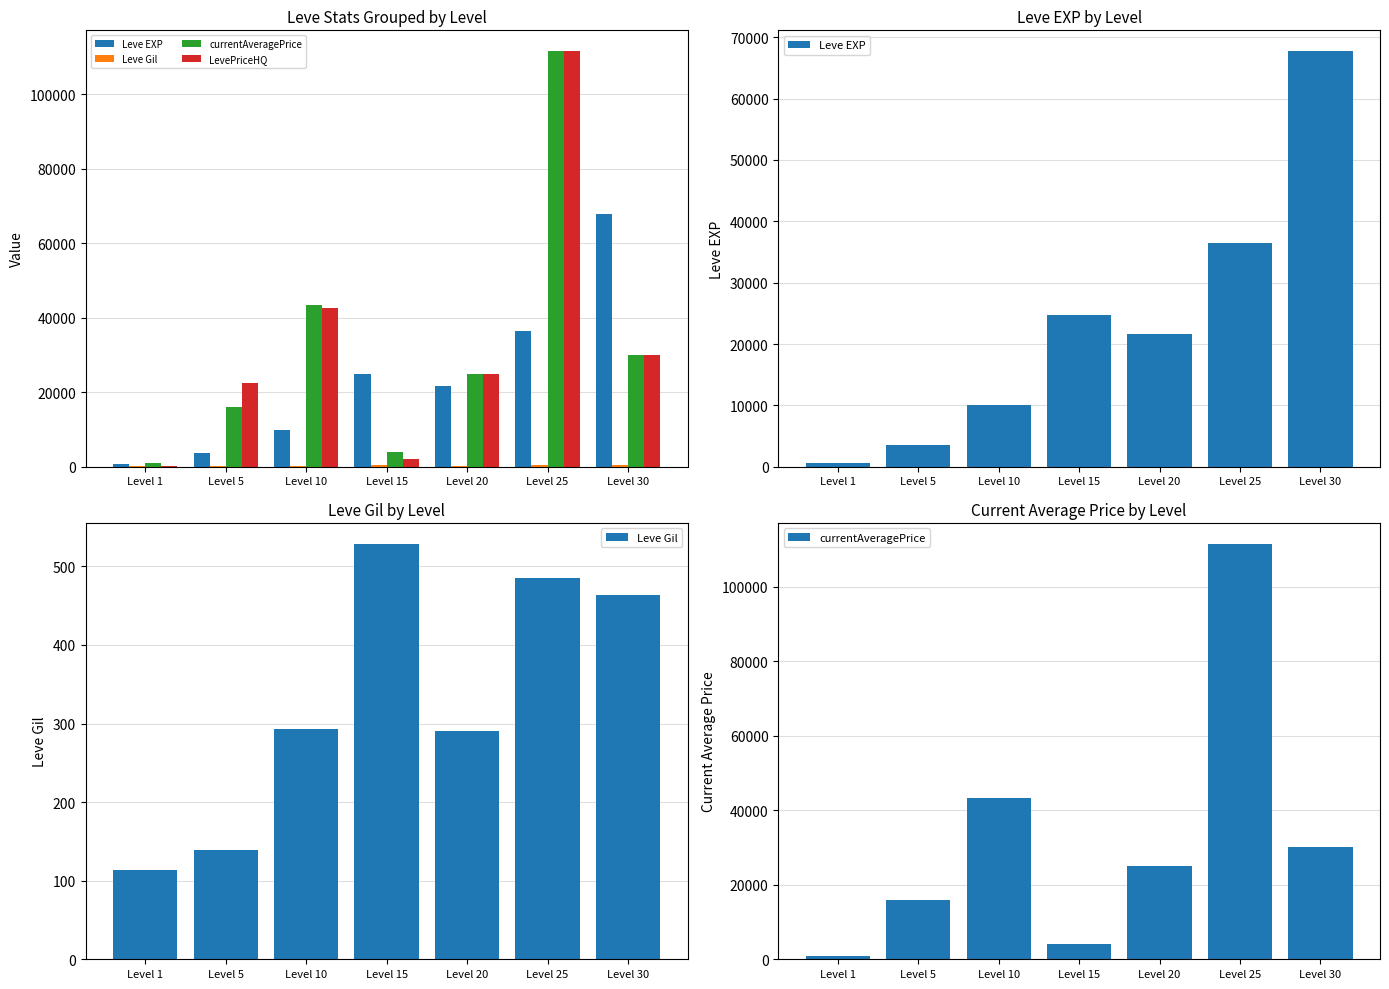

Is the value of Leve EXP at Level 10 greater than the value of LevePriceHQ at Level 30?

No